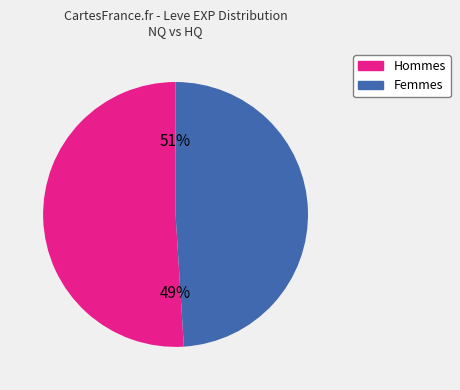

Is Copper Earrings the majority of the pie?

No